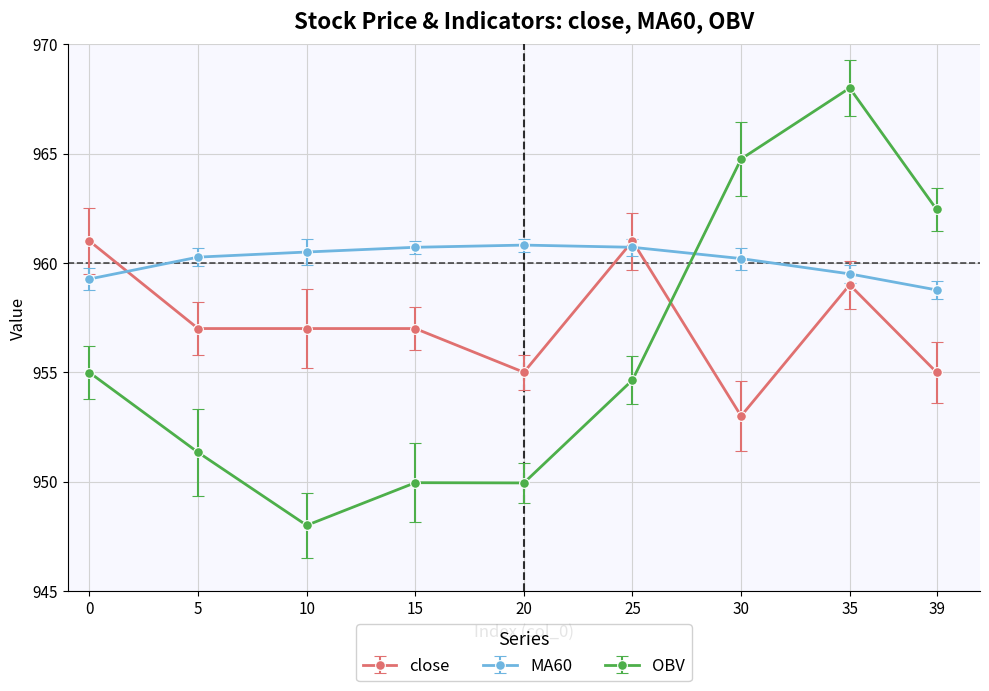

What is the value of the MA60 point at the 7th from the left?

960.2